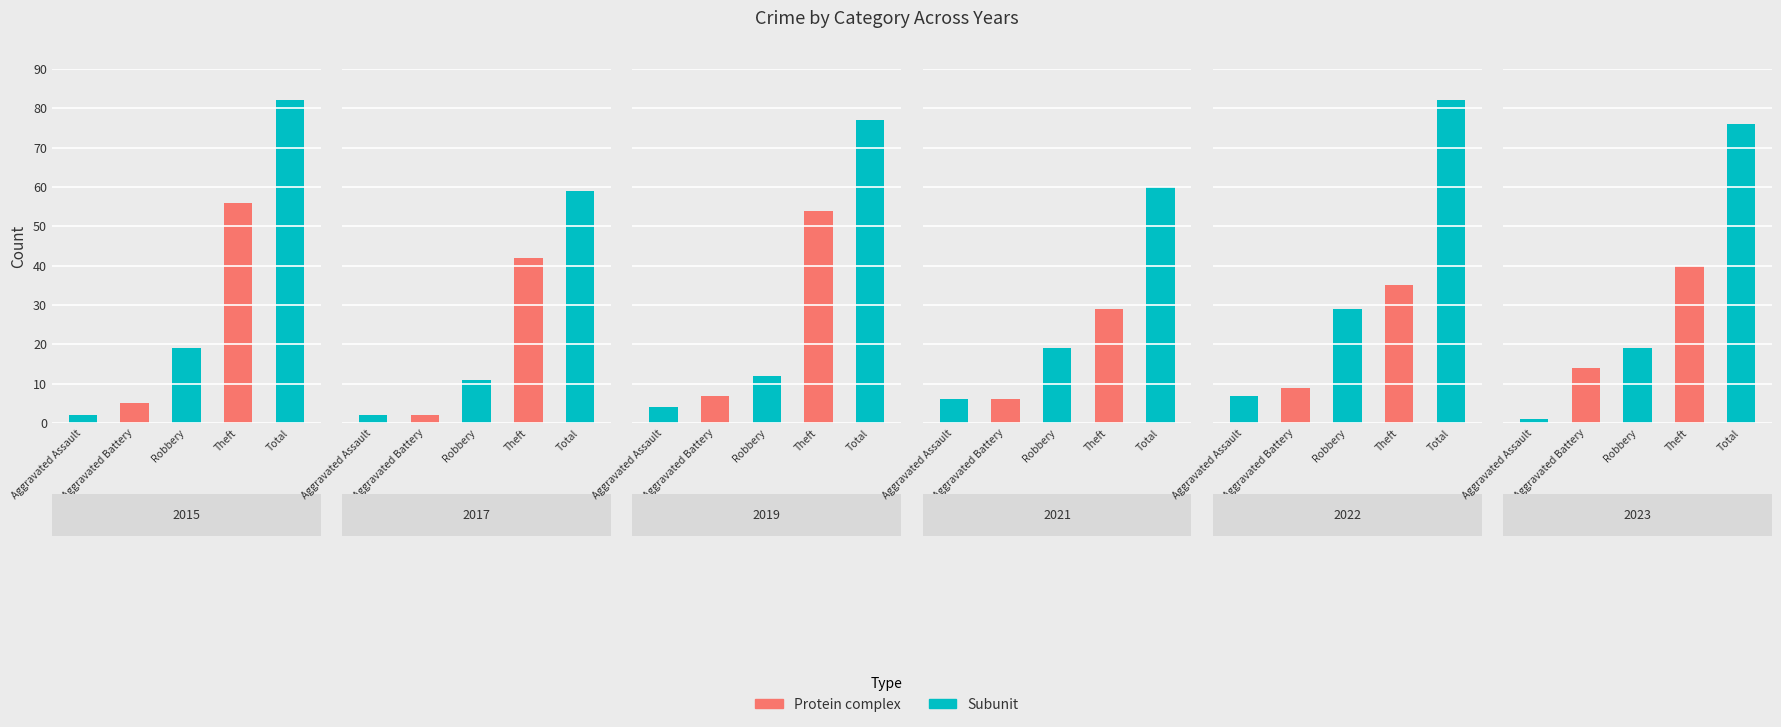

Is it true that 2019 equals 7 at 1?

True